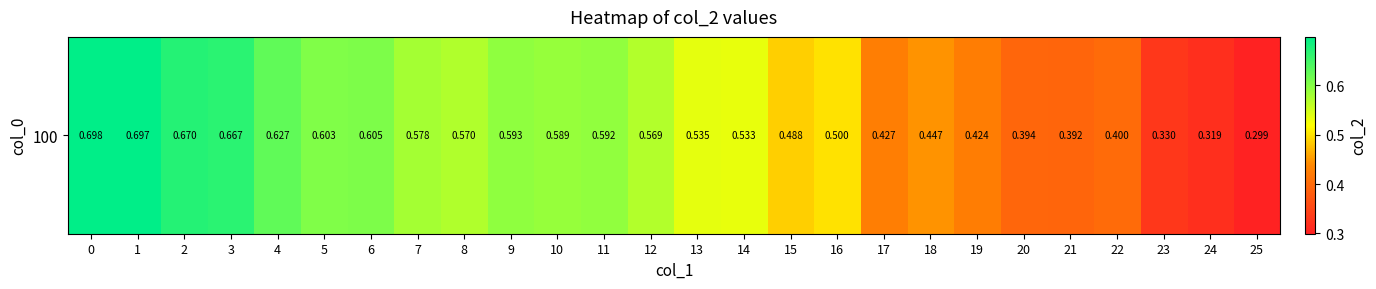

At which label is the value closest to 0?

25